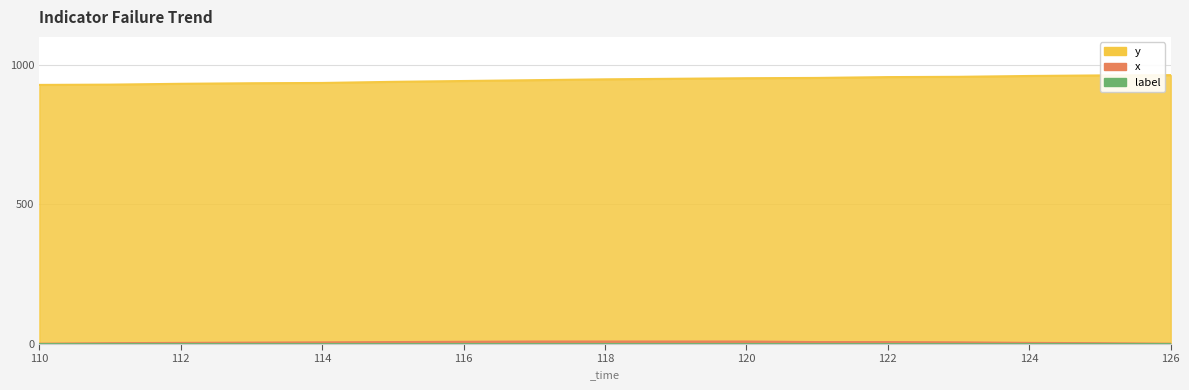

True or false: y has more than 2 points higher than both neighbors.

False